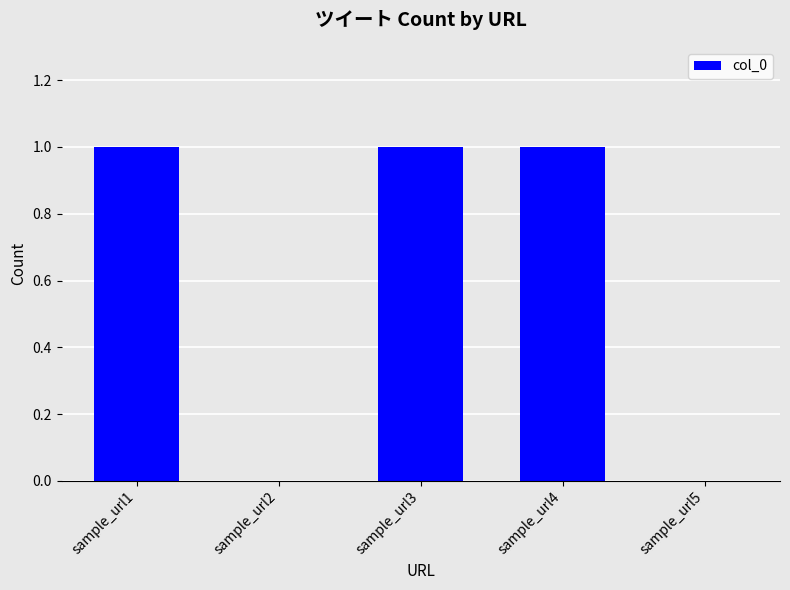

The value at sample_url4 is 1. True or false?

True